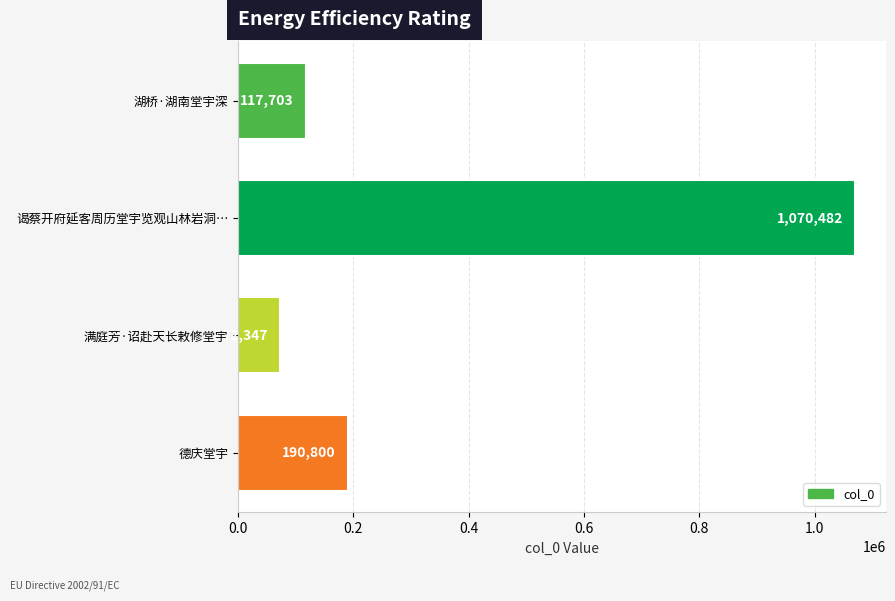

List the labels in order of value, smallest first.

满庭芳·诏赴天长敕修堂宇, 湖桥·湖南堂宇深, 德庆堂宇, 谒蔡开府延客周历堂宇览观山林岩洞…